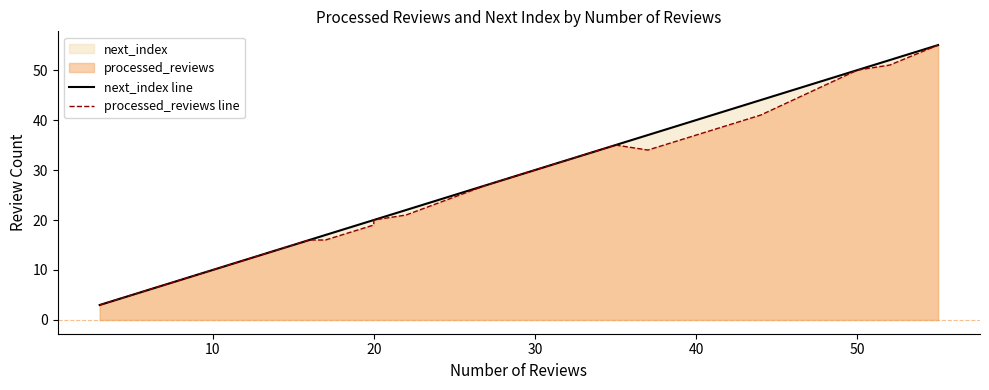

True or false: processed_reviews line and next_index line cross at least once.

False